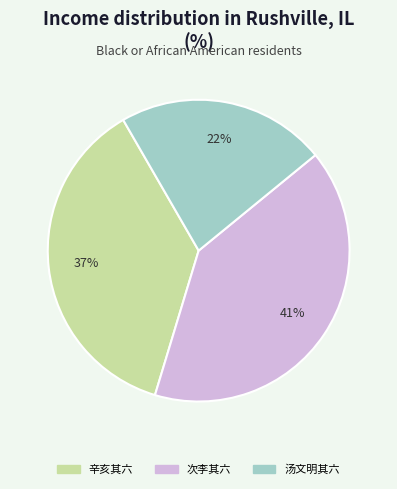

To the nearest percent, what is the average slice percentage?

33%